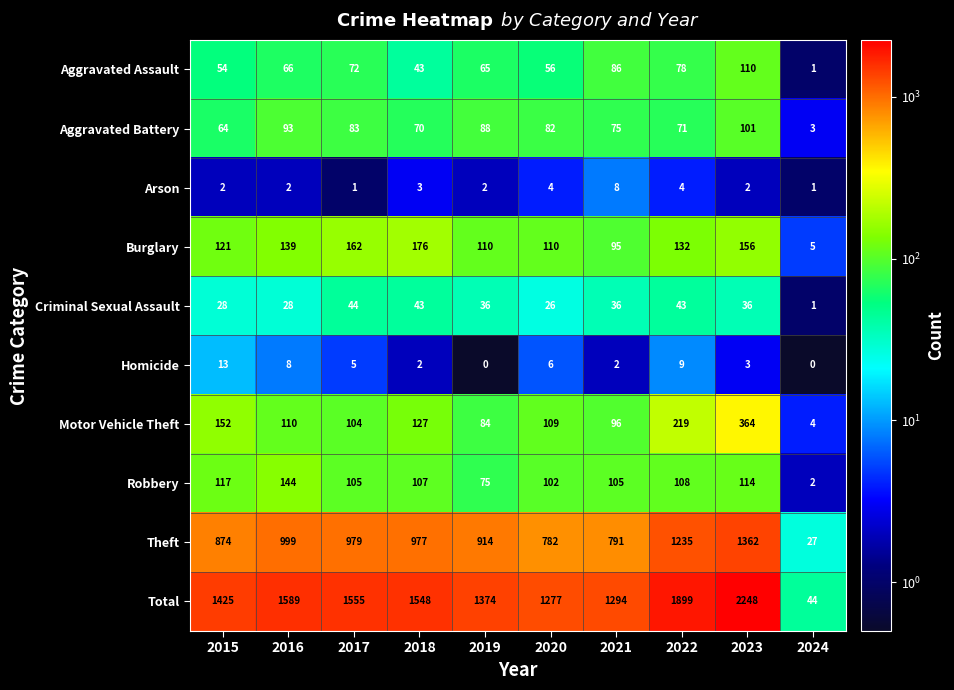

What is the spread (max minus min) of values at 2023?

2246